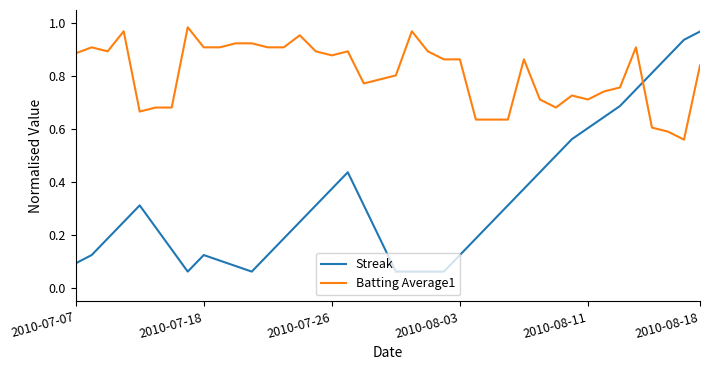

Which series has the largest range (max minus min)?

Streak